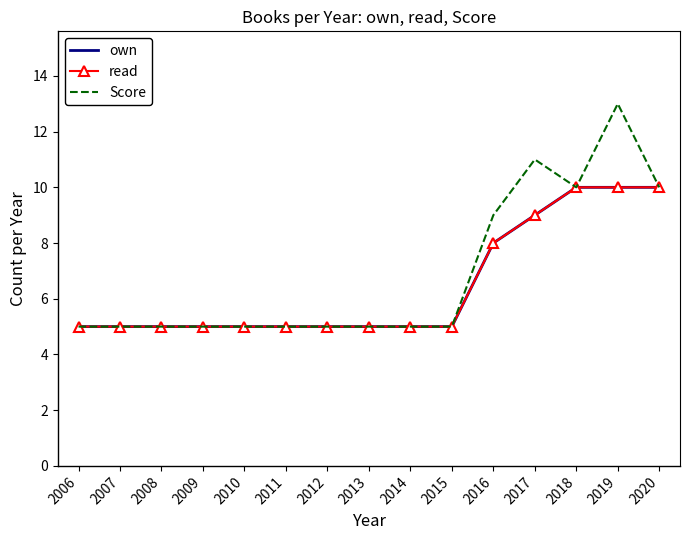

What is the difference between the Score values at 2013 and 2018?

5